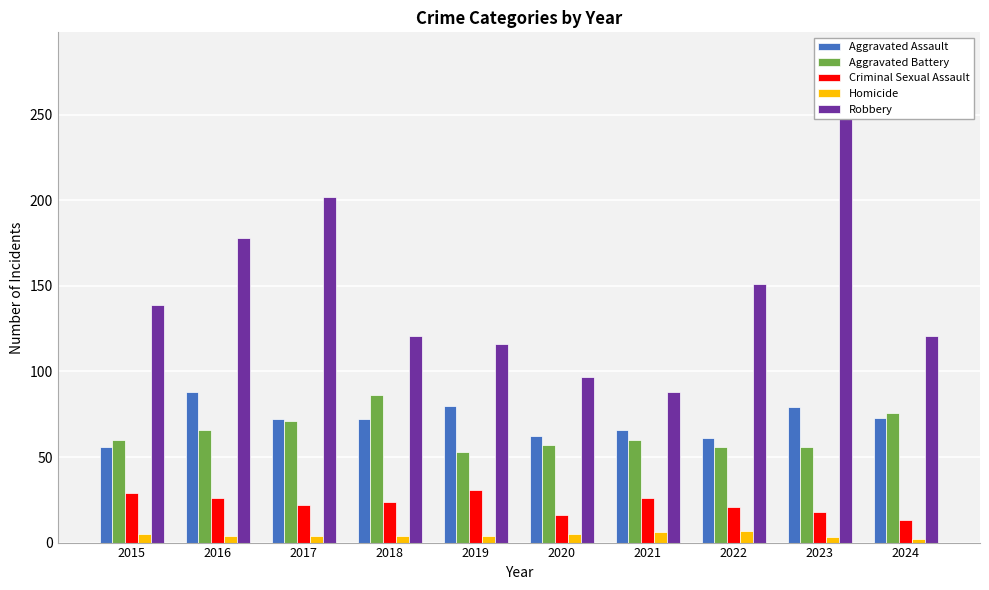

The Robbery series shows 318 at 2016. True or false?

False